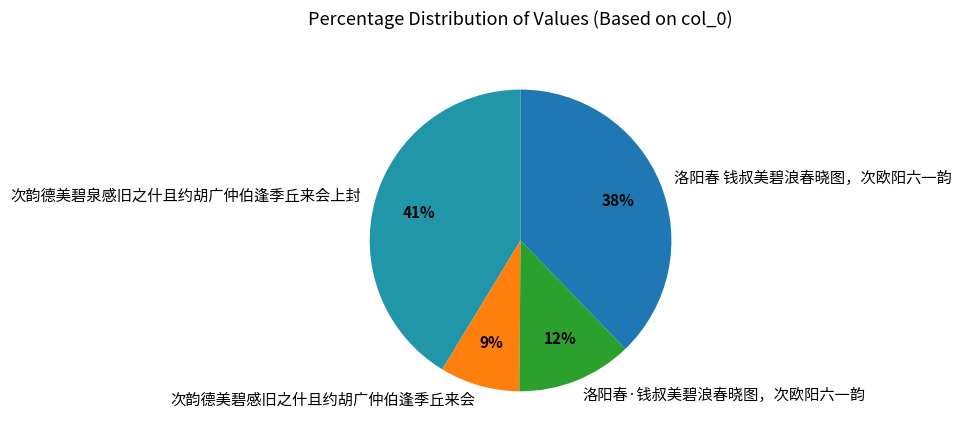

To the nearest percent, what percentage of the pie is 洛阳春·钱叔美碧浪春晓图，次欧阳六一韵?

12%